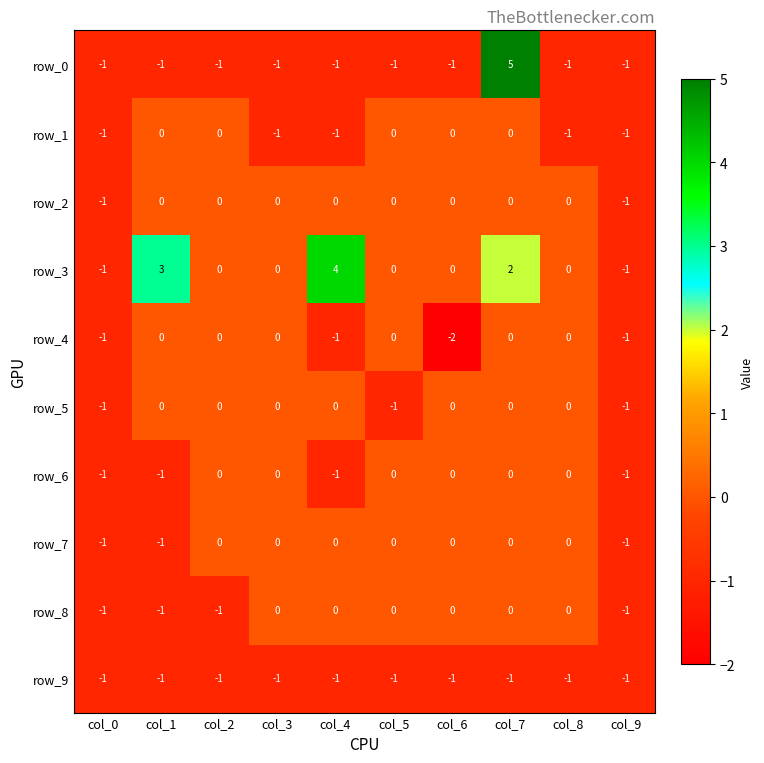

How many data points in row_8 are less than 0?

4